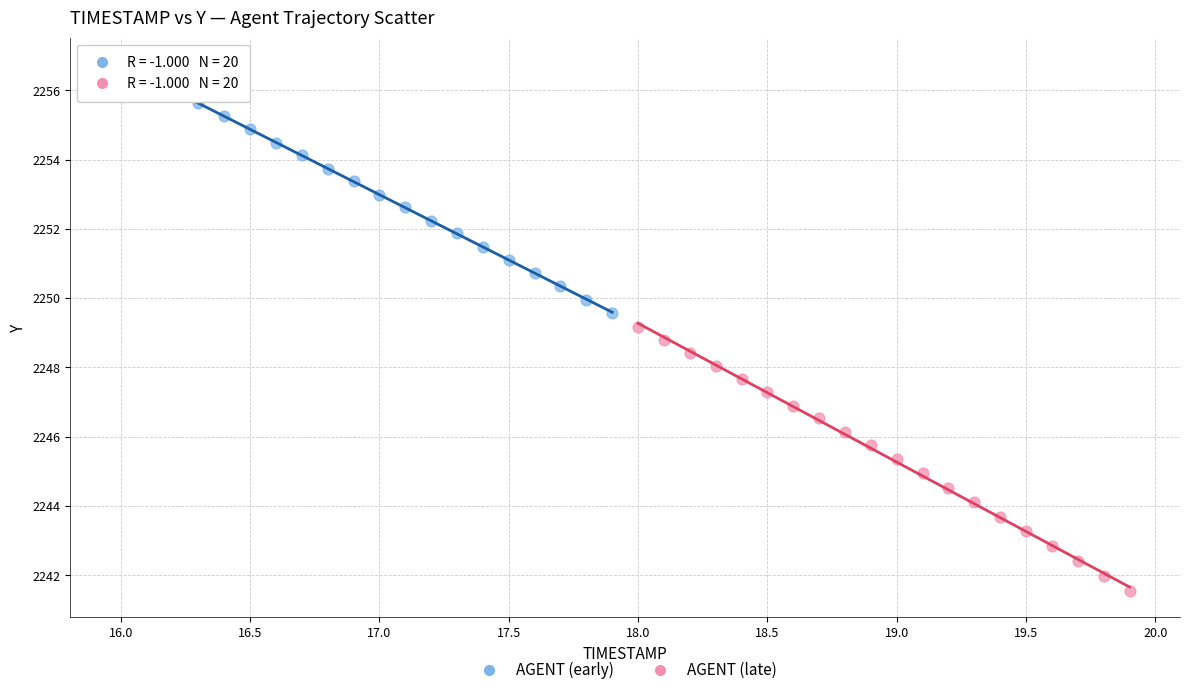

Which series reaches the minimum Y coordinate?

AGENT (late)